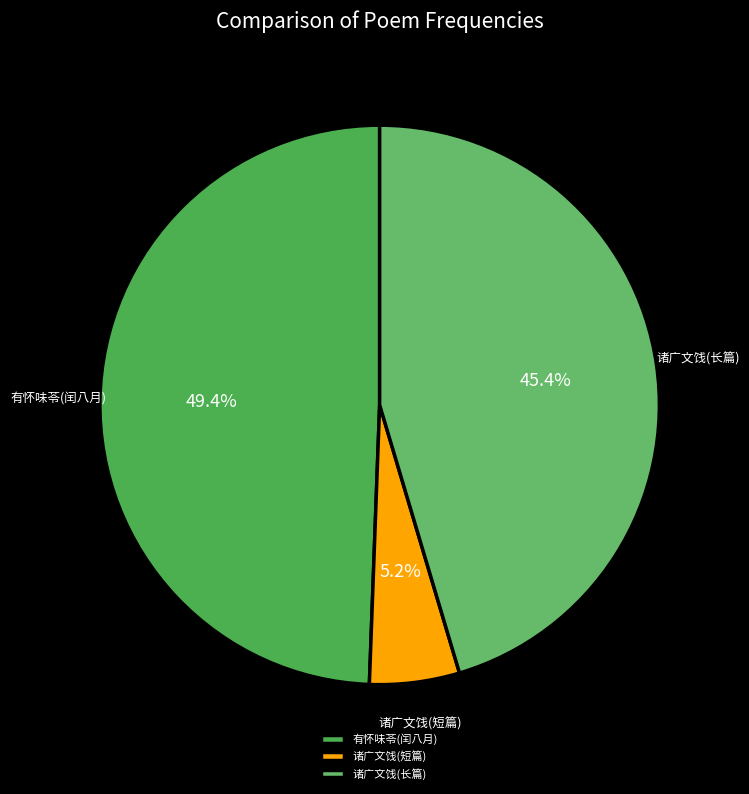

How many segments does this pie chart have?

3